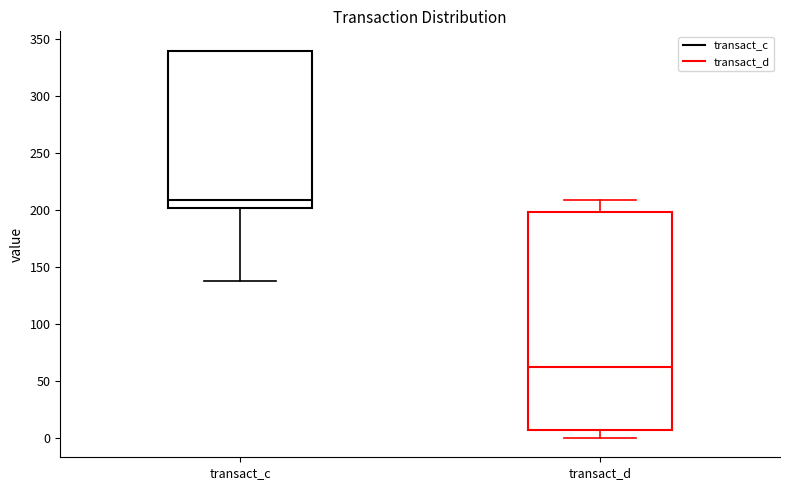

Which box has the lowest median line?

transact_d